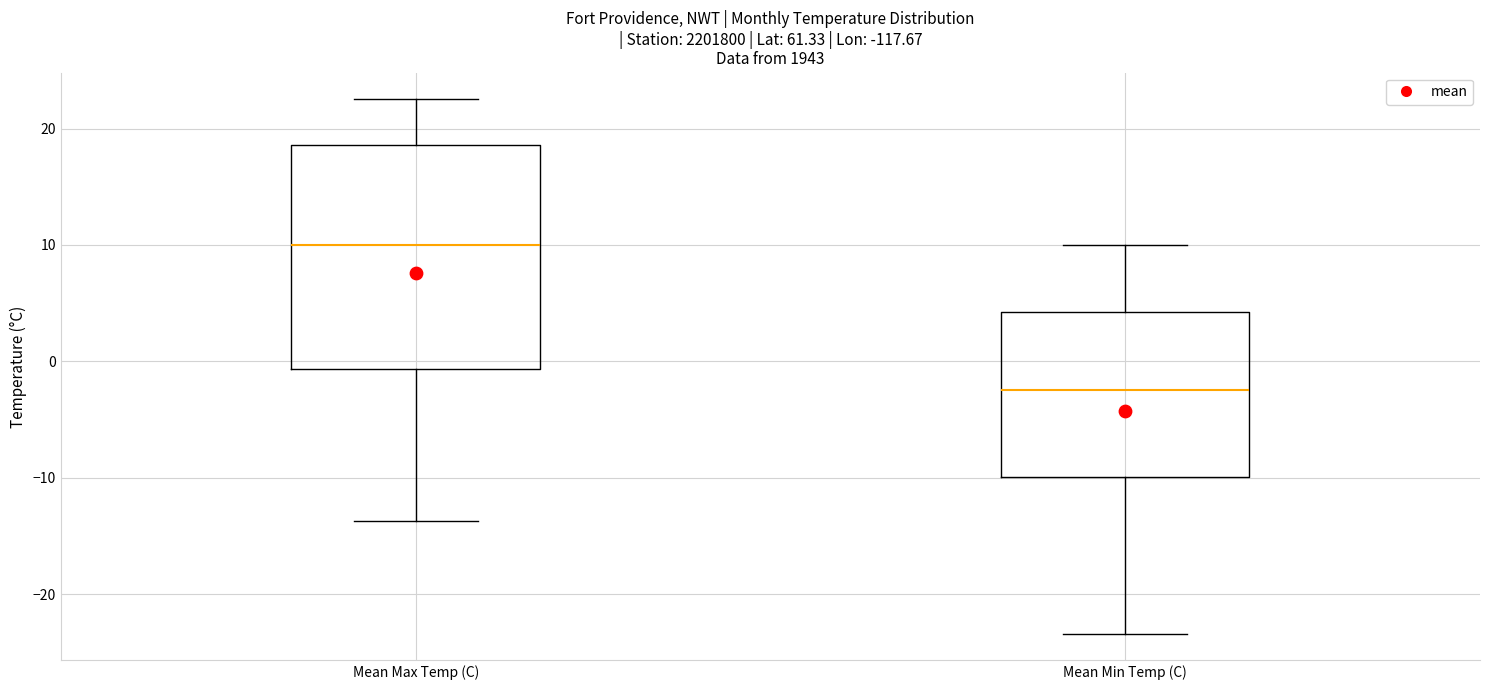

Which box's median line is the highest?

Mean Max Temp (C)